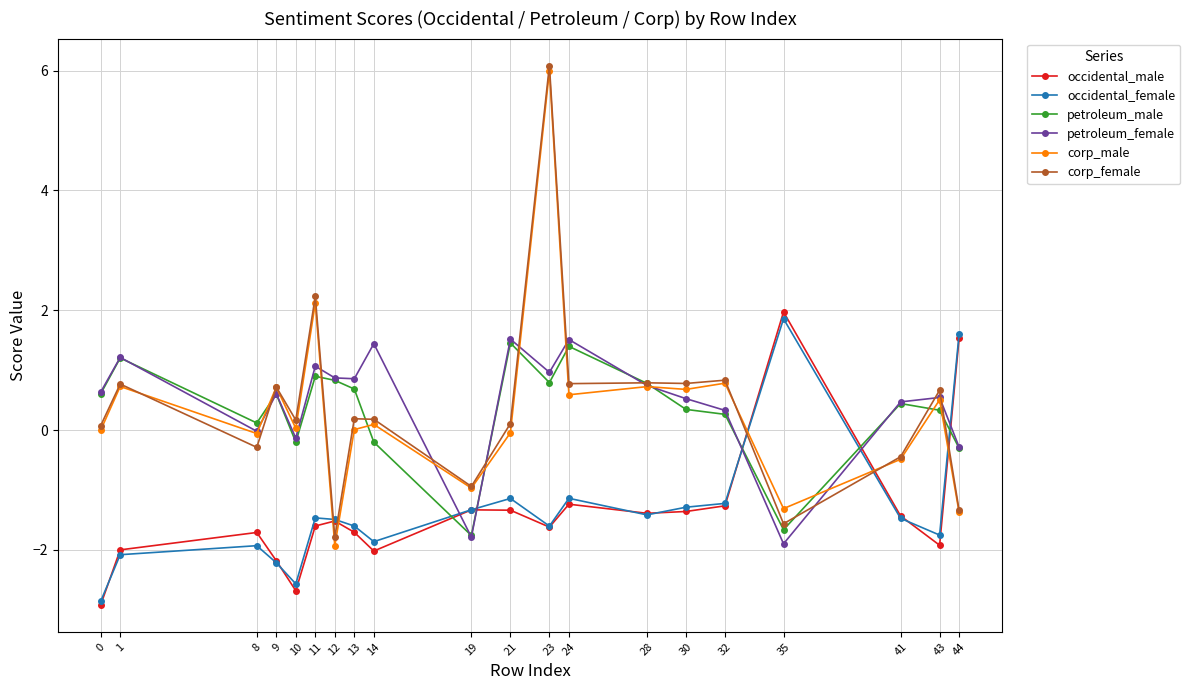

At how many categories does at least one series exceed 0?

19